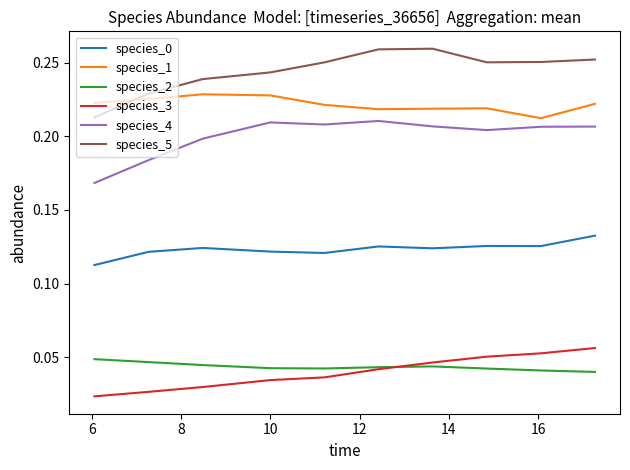

How many series are shown in this chart?

6